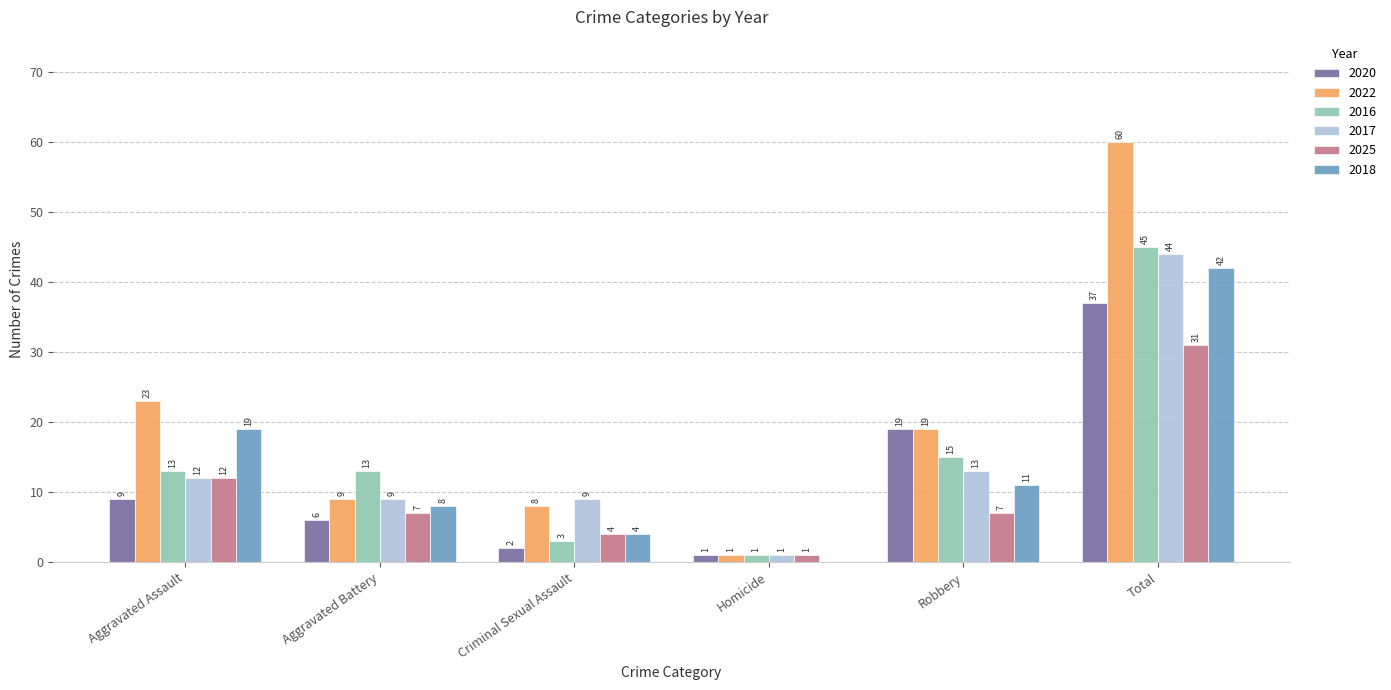

Which series changed the most between Aggravated Assault and Homicide?

2022